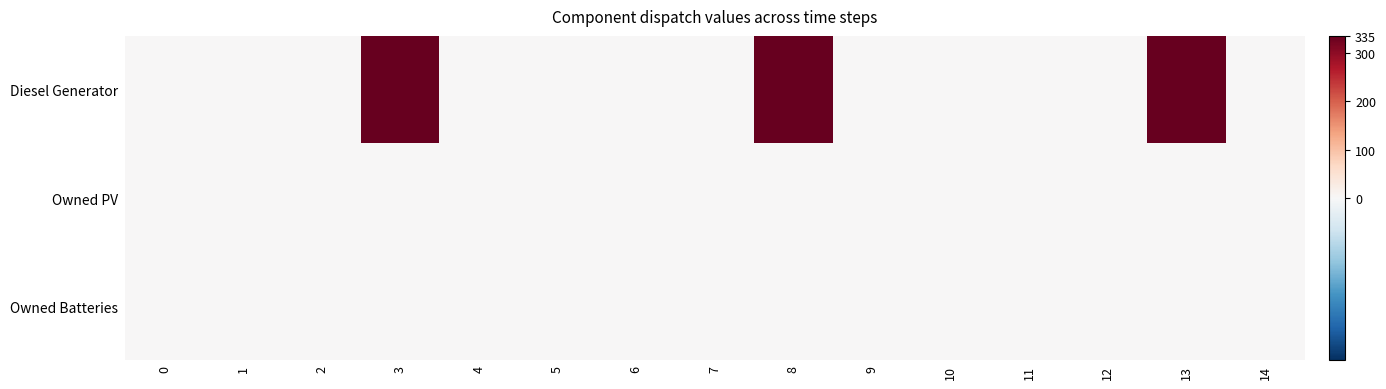

Between 13 and 11, which is larger?

13